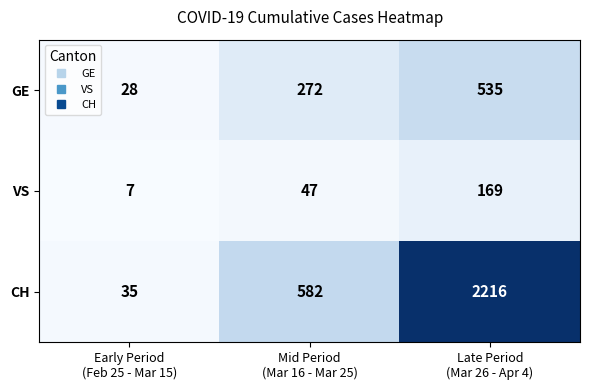

Which series has the largest total across all categories?

CH